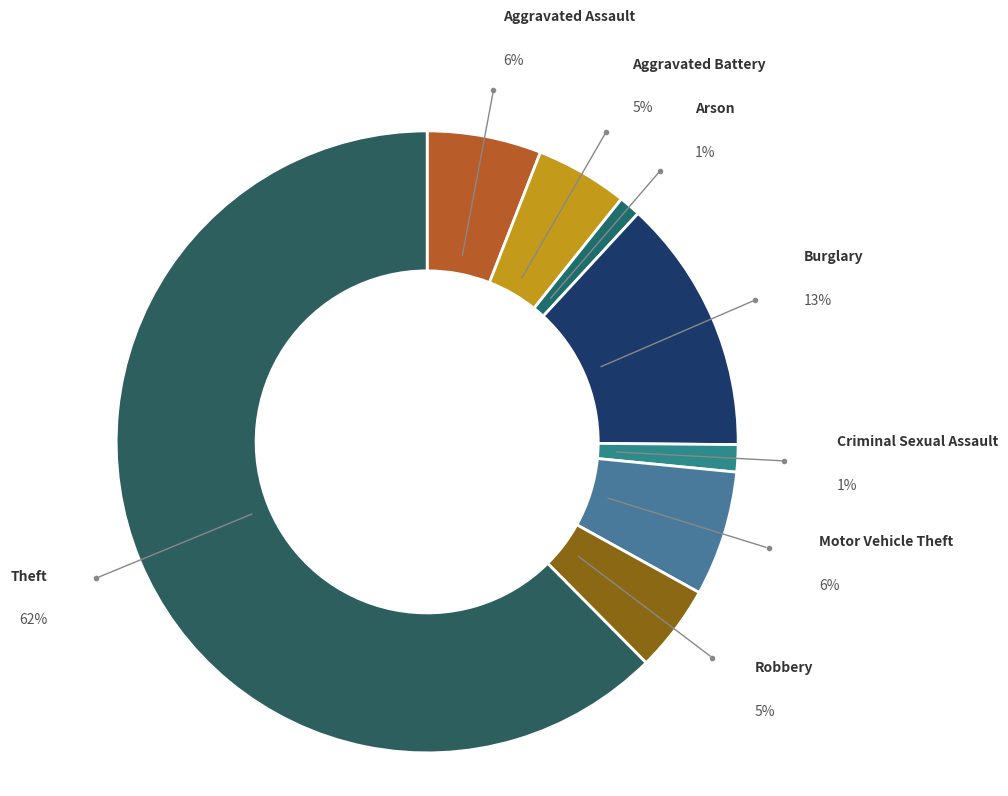

Is there a majority slice in this chart?

Yes